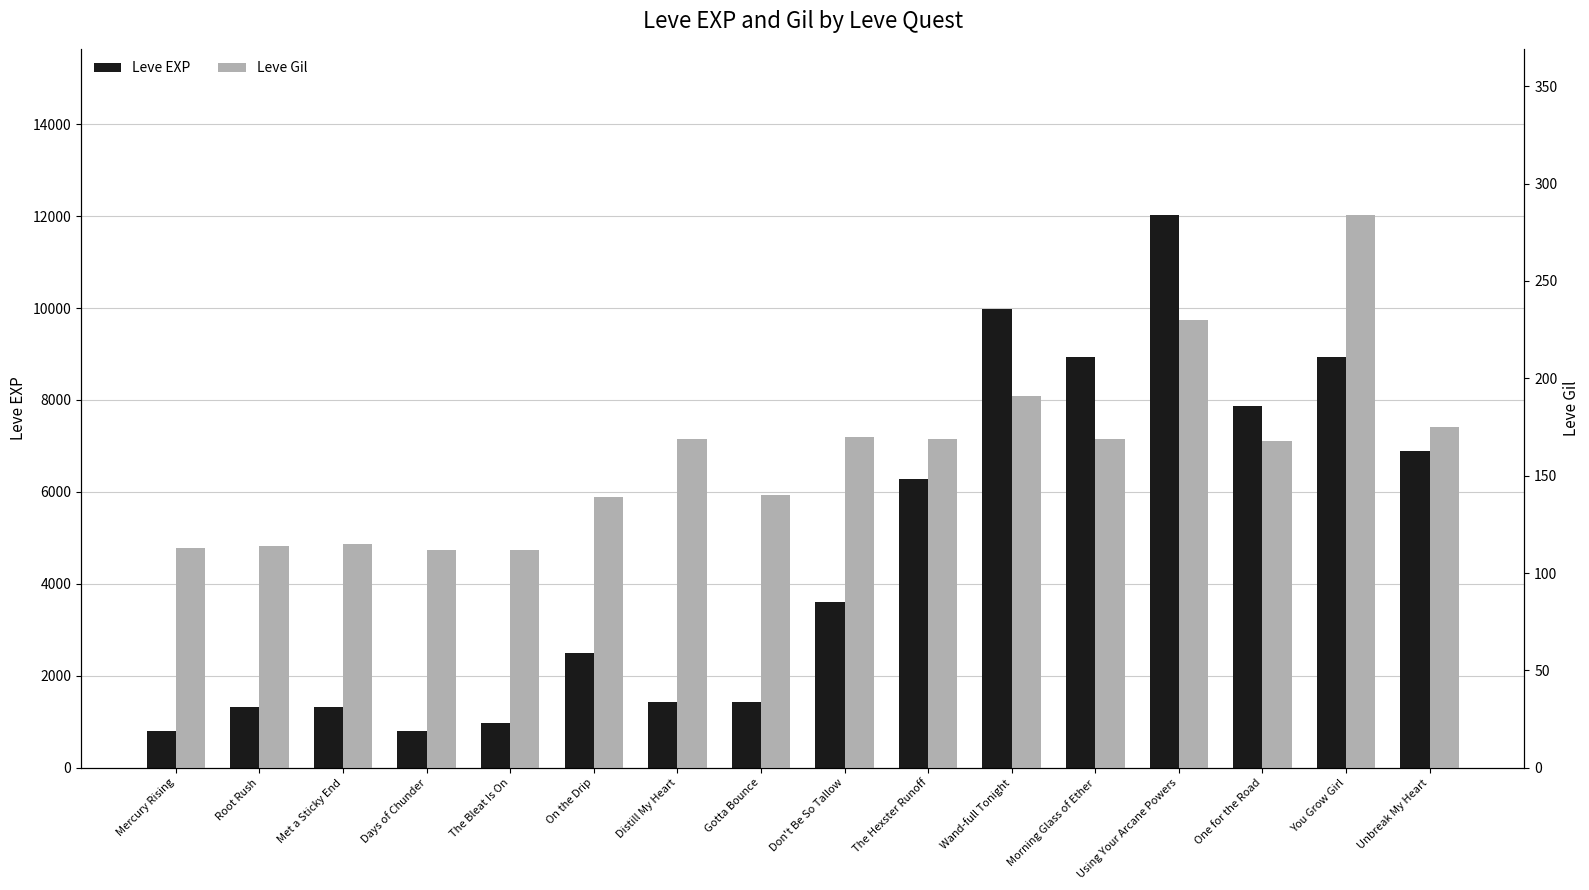

At which category is the sum across all series the highest?

Using Your Arcane Powers